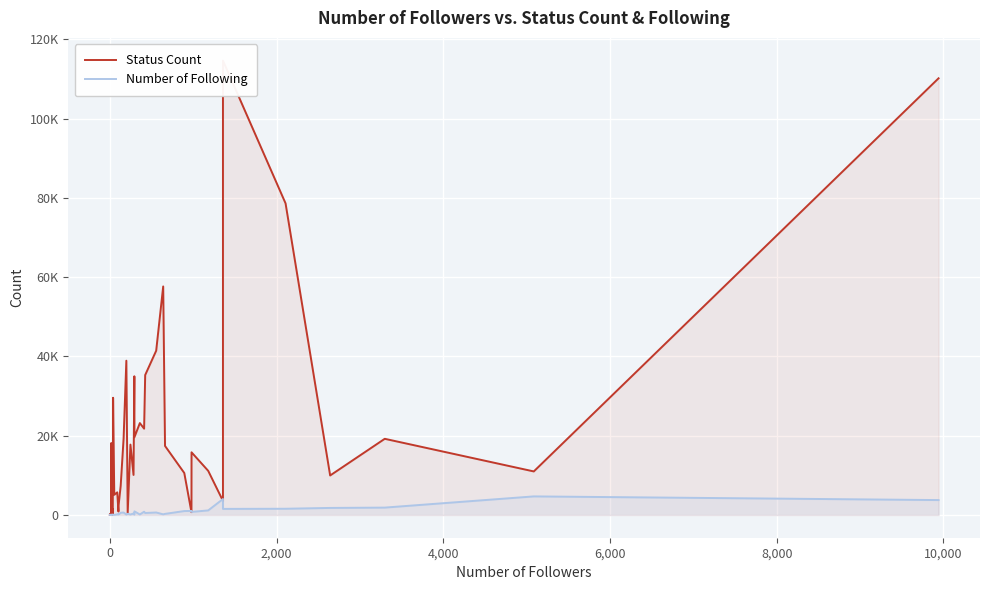

What is the difference between the maximum and minimum values in the Number of Following series?

4688